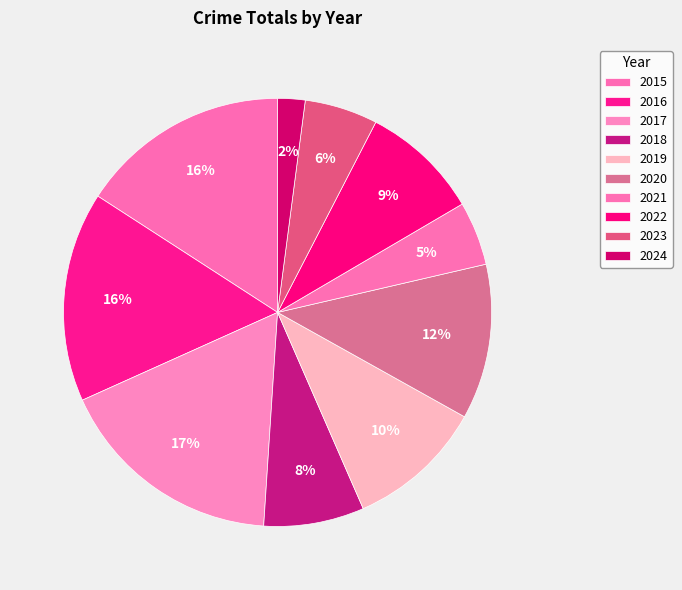

Is it true that 2020 is 12% of the pie?

True